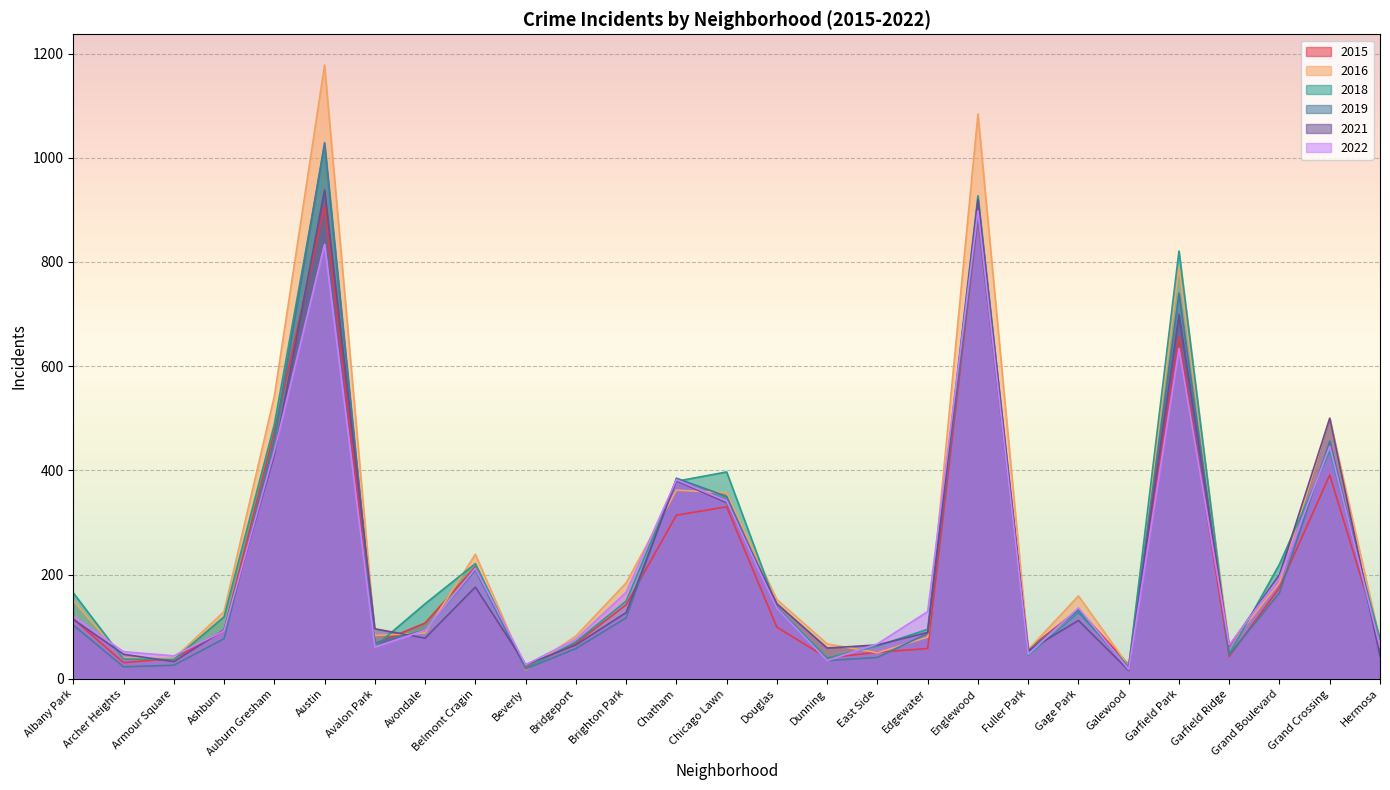

Rank the series by their maximum value, from highest to lowest.

2016, 2019, 2018, 2021, 2015, 2022